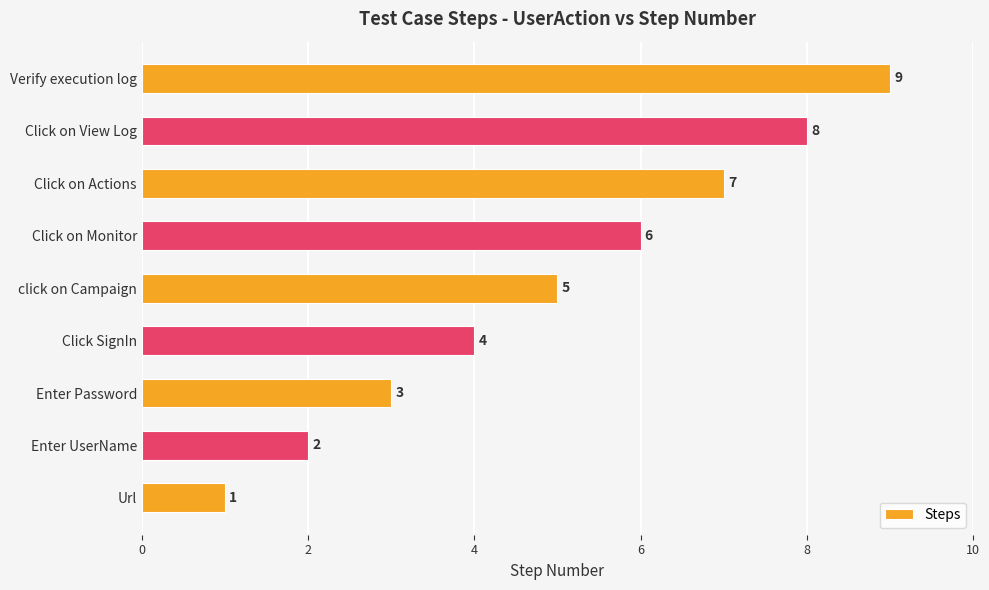

What is the greatest value displayed?

9